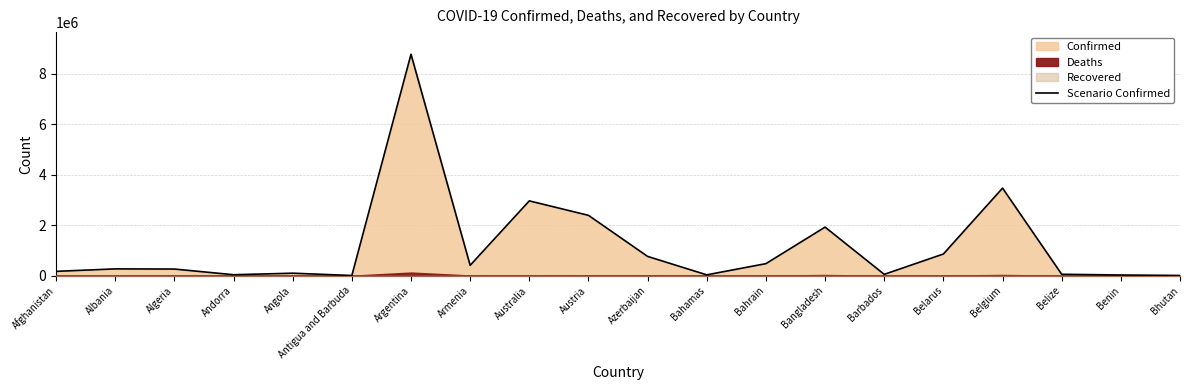

Reading left to right, extract all data points from this chart.

171673	269301	262994	37522	98568	7395	8783208	411878	2967268	2393576	764202	33005	477750	1926570	52637	859884	3473015	55803	26567	8683